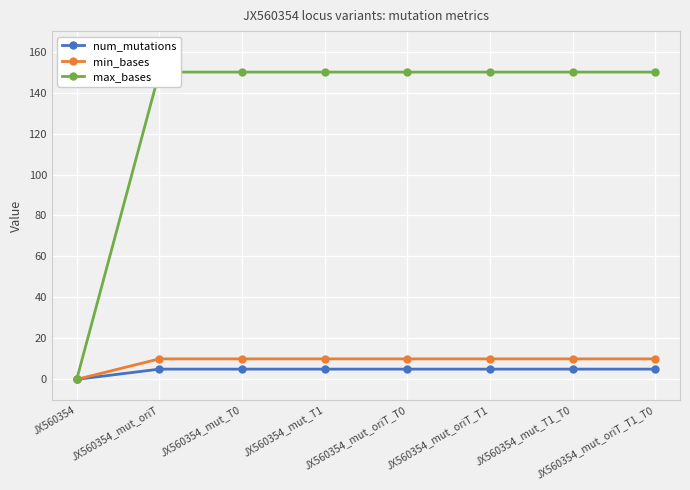

At which category does the chart reach its peak across all series?

JX560354_mut_oriT